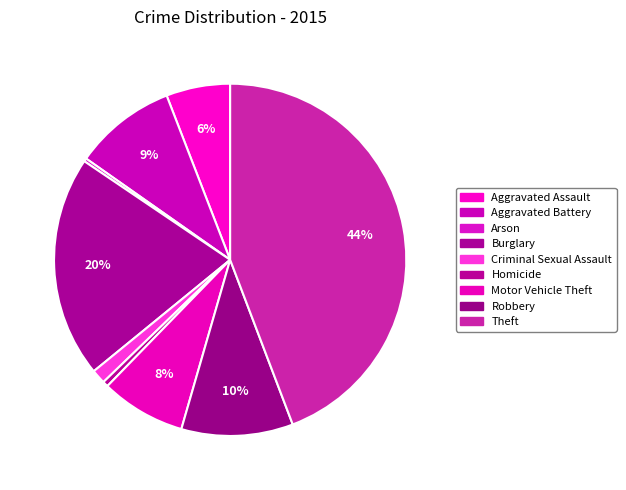

Is it true that Criminal Sexual Assault is 1% of the pie?

True